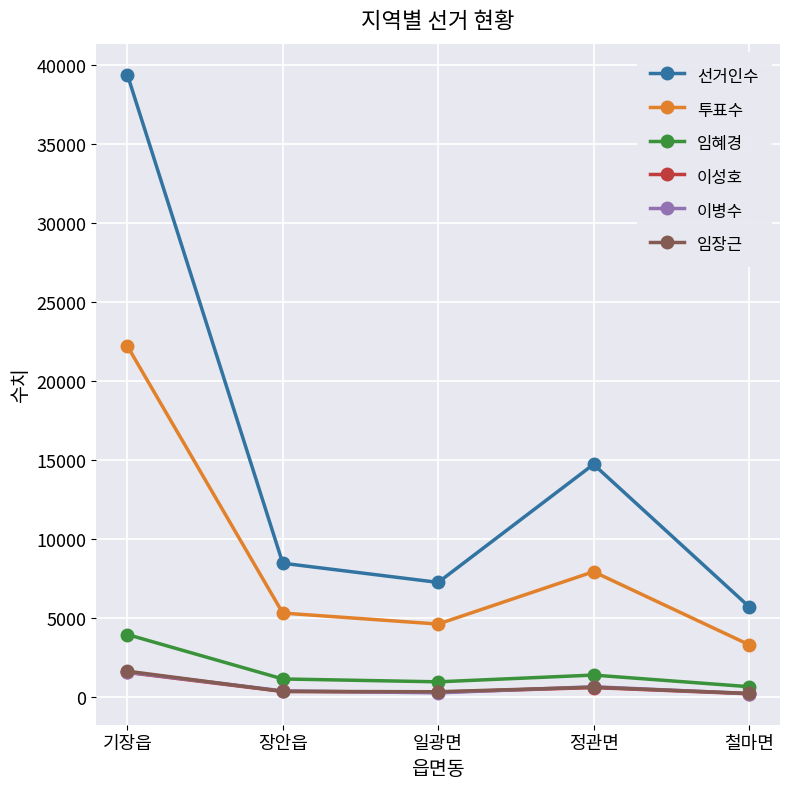

How many data points in 임장근 are less than 384?

2